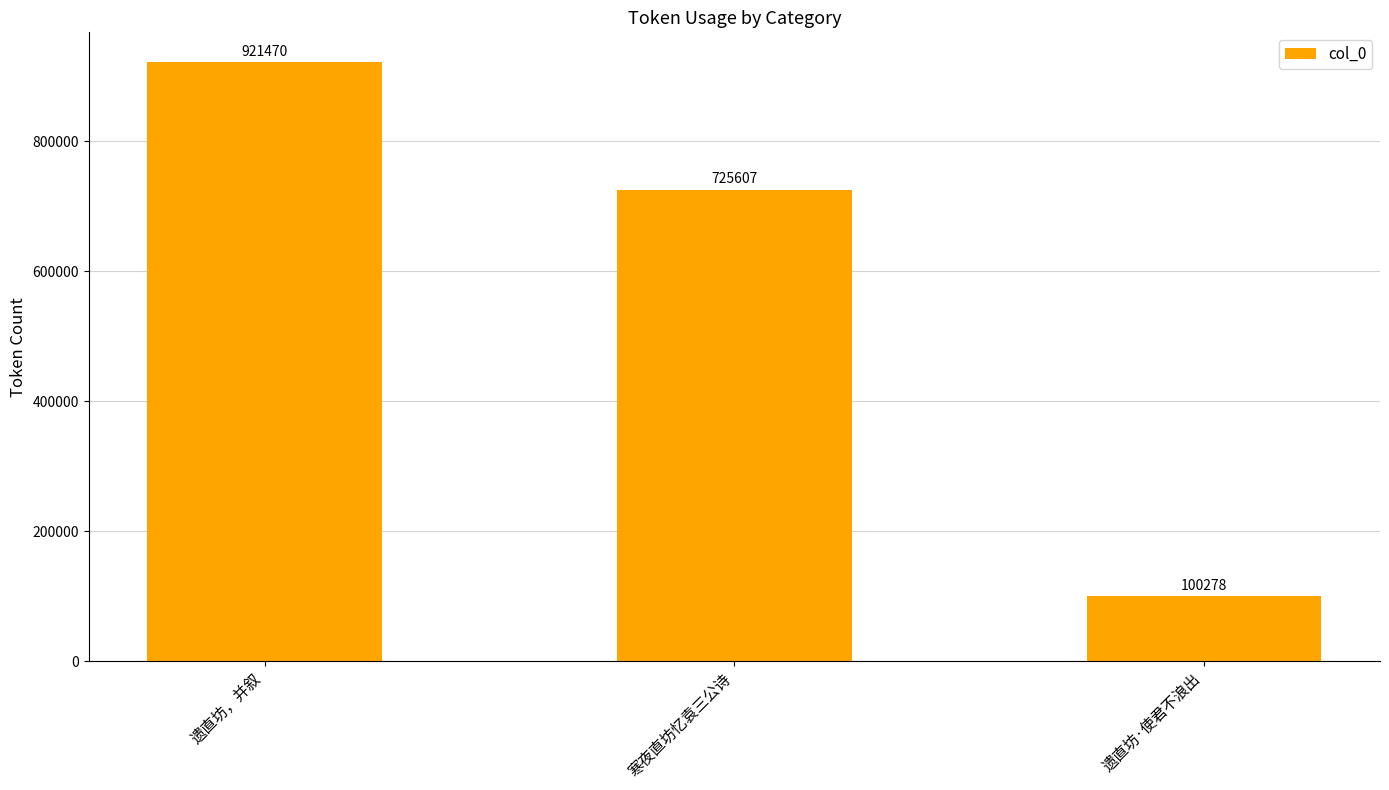

What position from the right is 遗直坊，并叙?

3